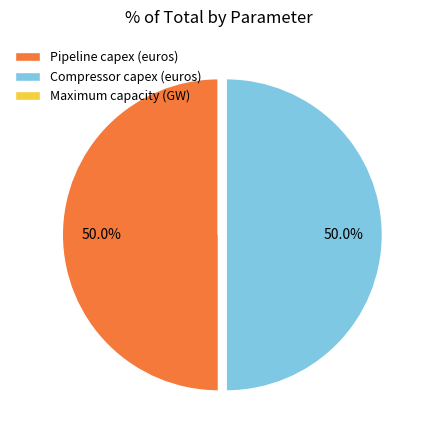

To the nearest percent, what is the difference between the largest and smallest slice percentages?

50%